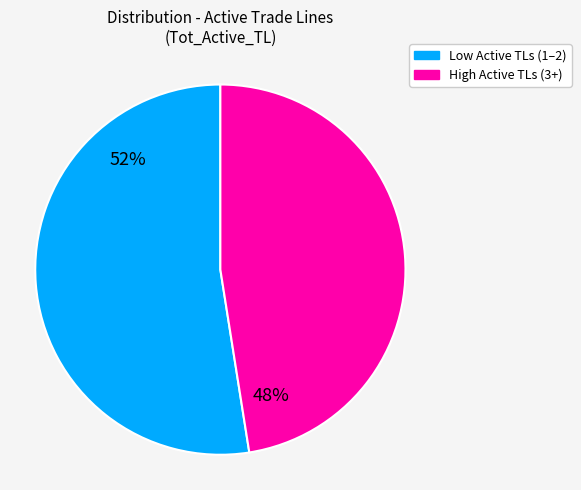

To the nearest percent, what is the combined percentage of Low Active TLs (1–2) and High Active TLs (3+)?

100%